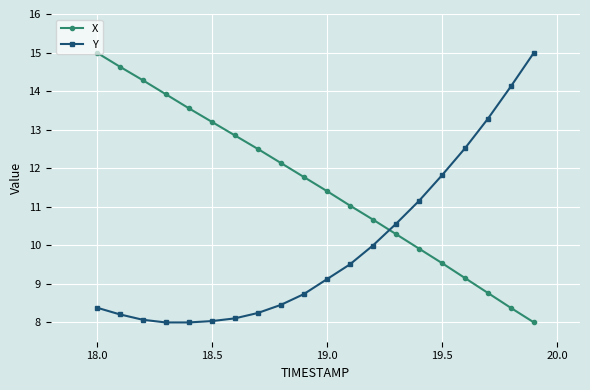

Does the chart have visible grid lines?

Yes